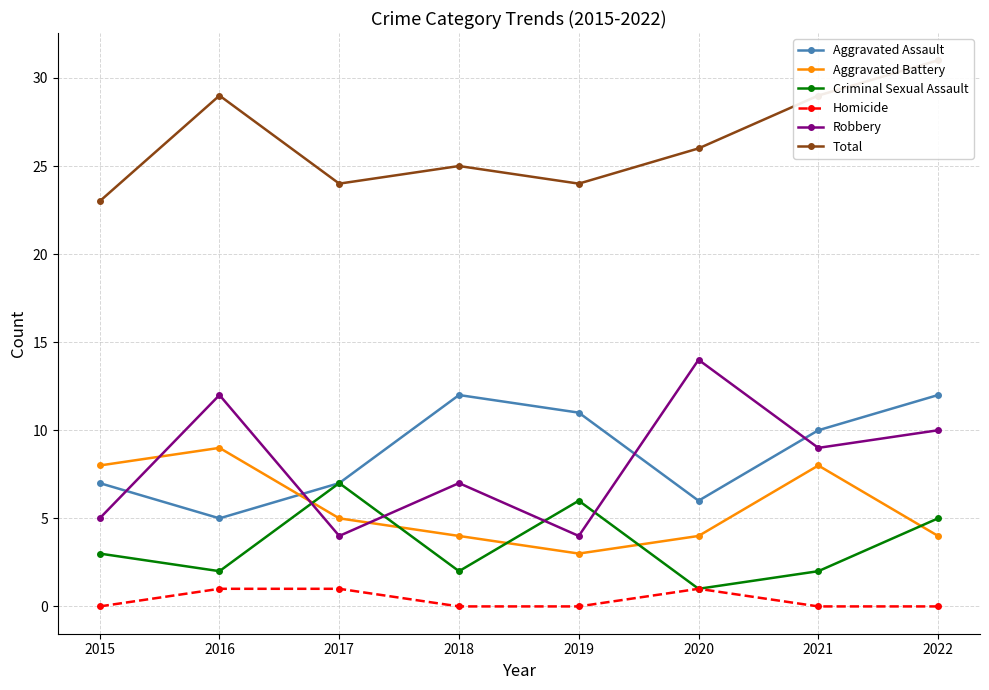

At 2022, list the series in order from largest to smallest.

Total, Aggravated Assault, Robbery, Criminal Sexual Assault, Aggravated Battery, Homicide